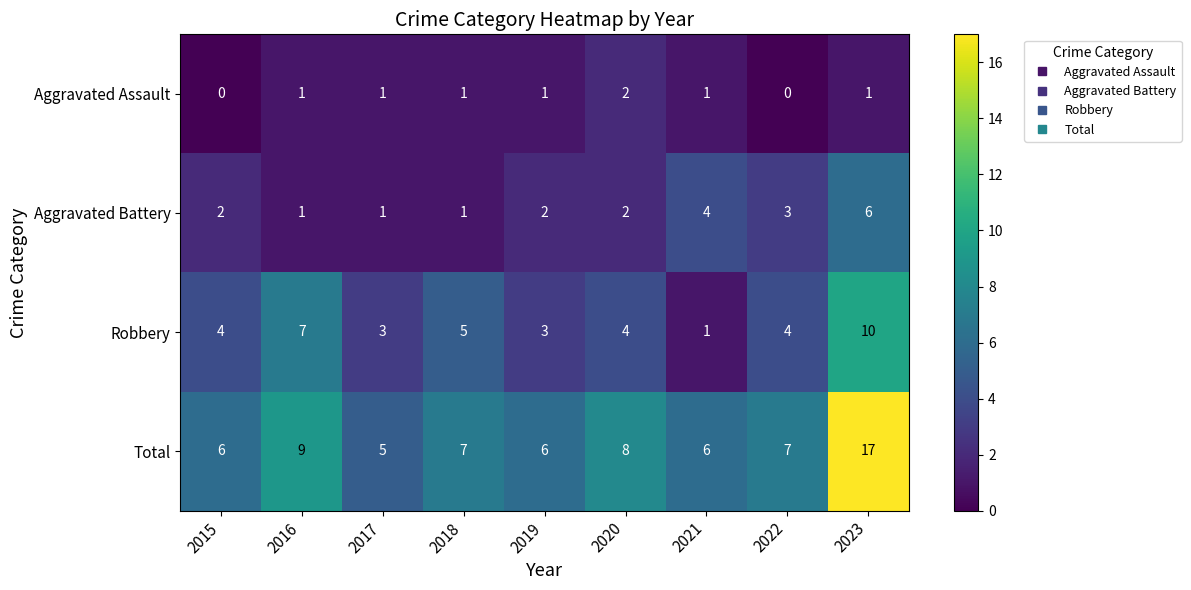

Which series has the largest total across all categories?

Total